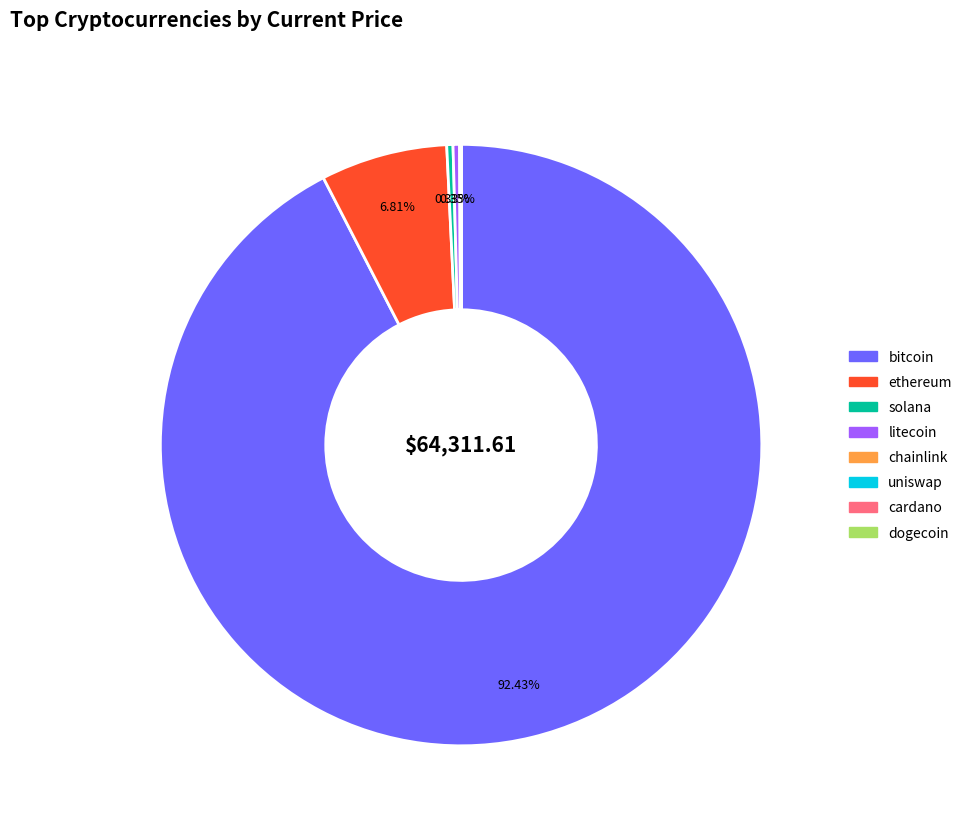

Does any single category account for the majority?

Yes